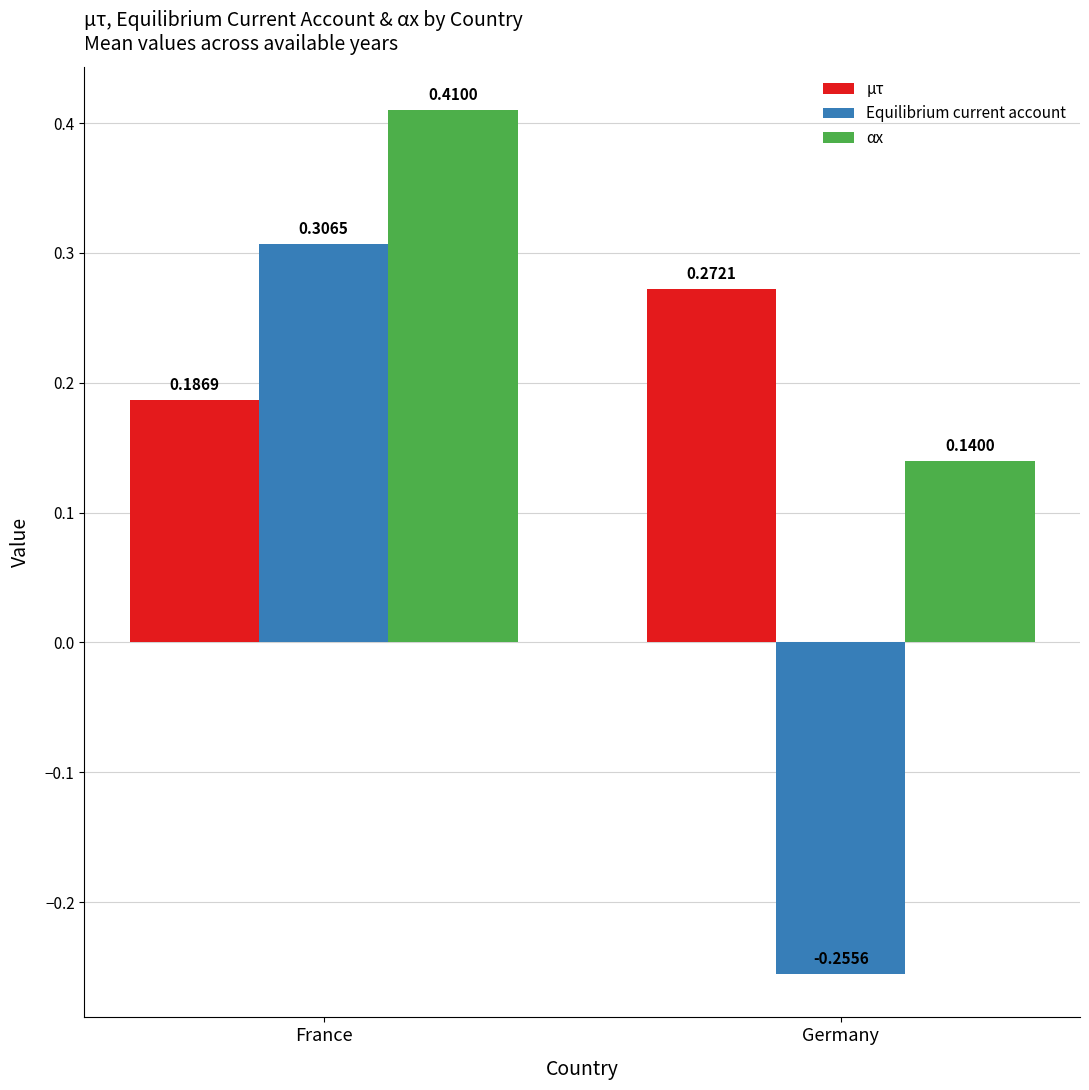

Does the chart contain any negative values?

Yes